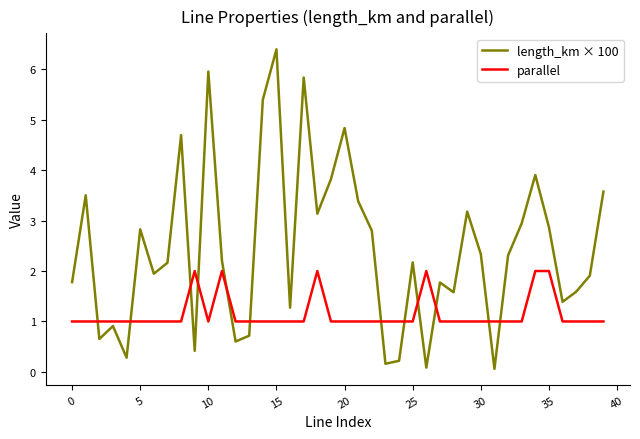

Which series has the largest range (max minus min)?

length_km × 100